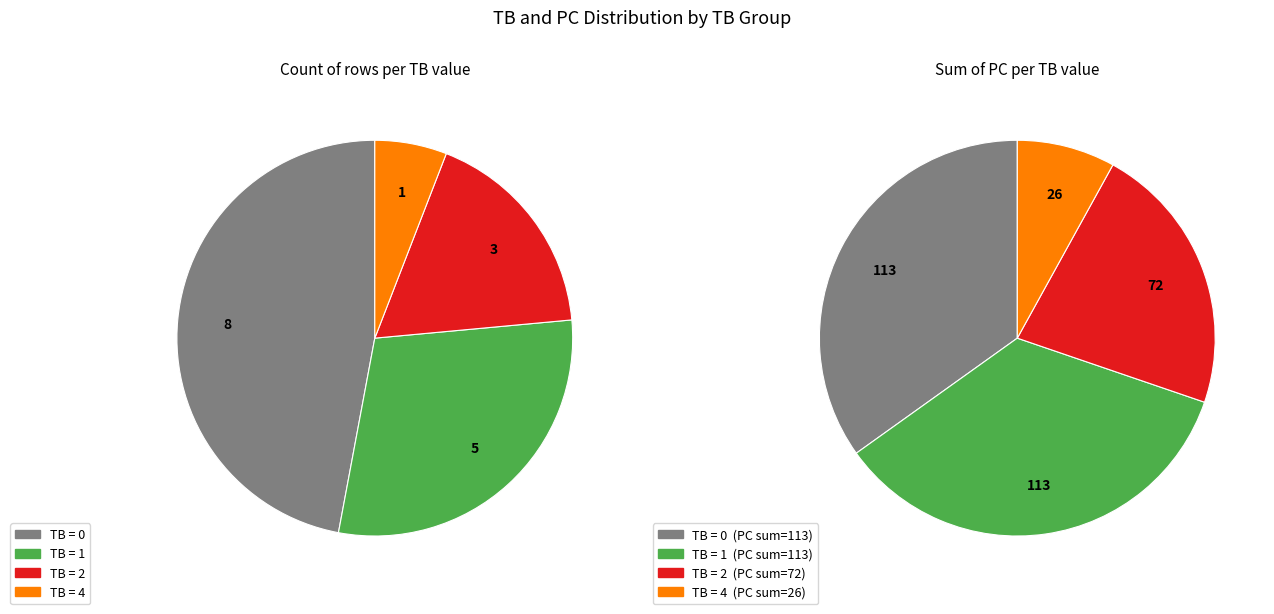

Is there a majority slice in this chart?

No